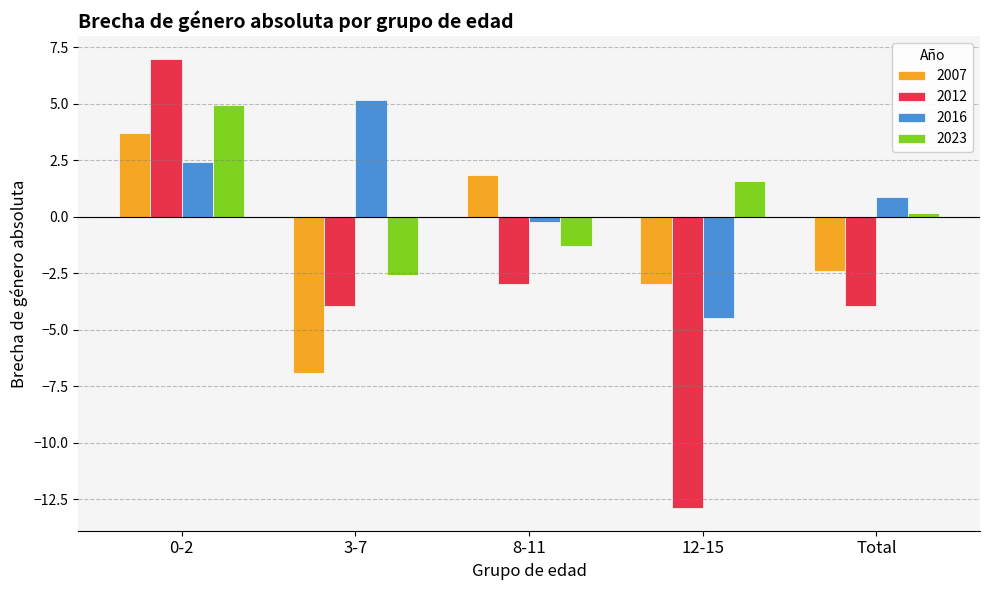

Which category has the highest value in the 2012 series?

0-2